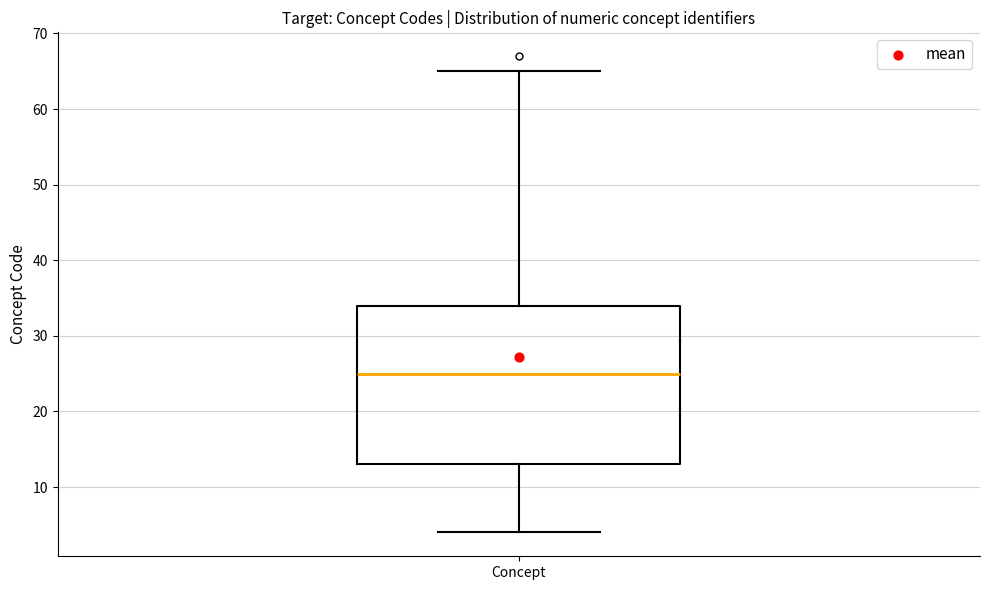

Read this box plot against the y-axis: the position of the median line, the range covered by the box, and the ends of both whiskers. The values are not printed on the chart, so give them approximately, as read against the axis.

median 25, box 13 to 34, whiskers 4 to 65